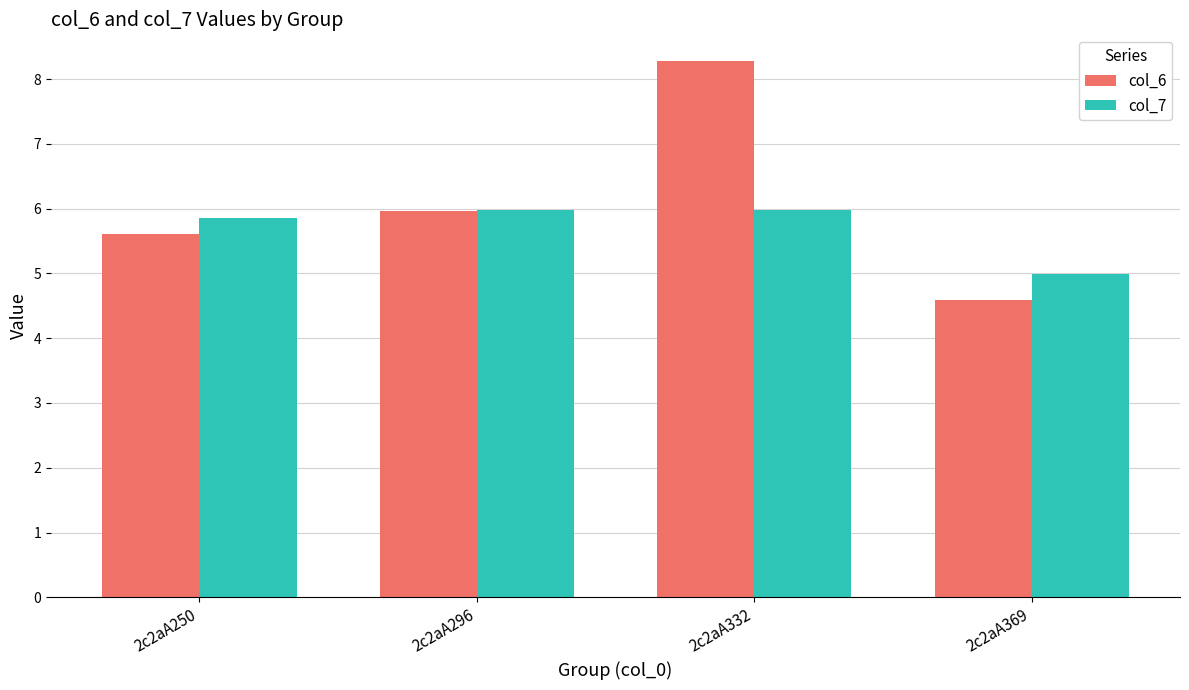

Between 2c2aA250 and 2c2aA296, which series saw the biggest shift?

col_6